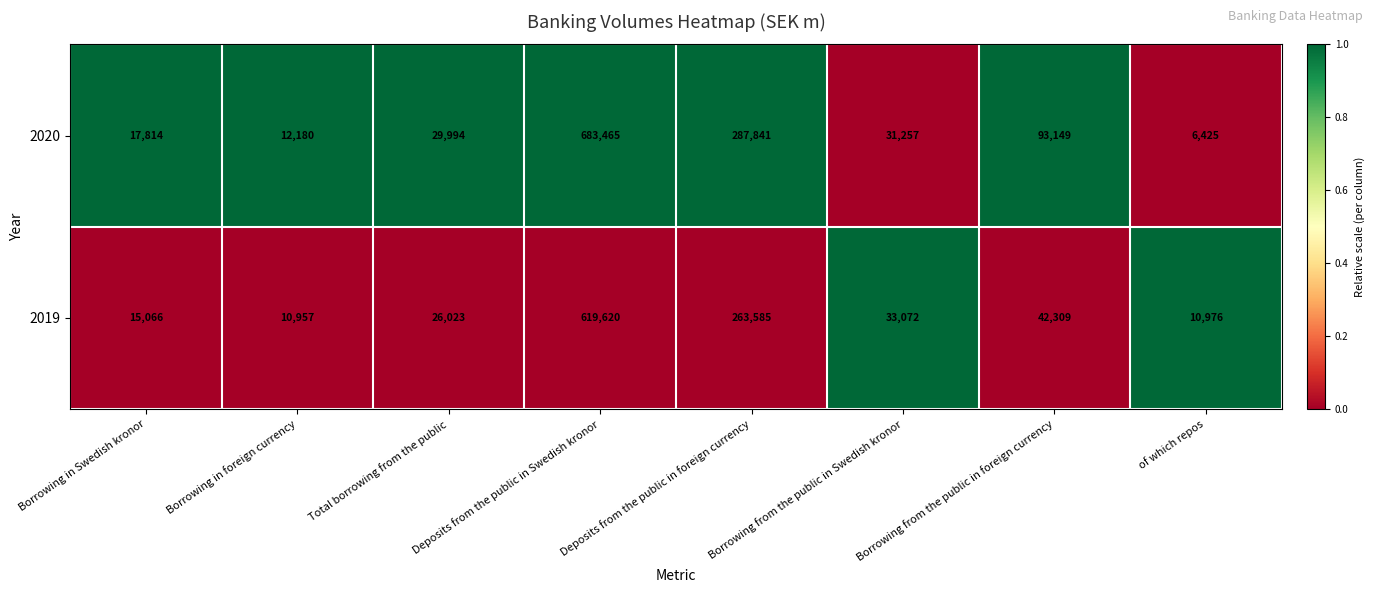

True or false: 2020 has a value of 29994 at Total borrowing from the public.

True